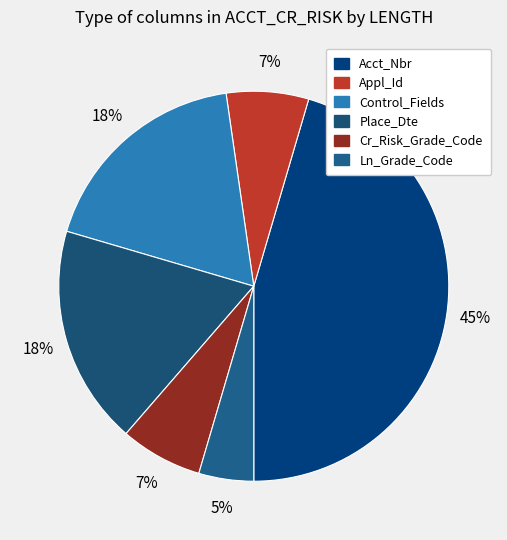

How many slices are in this pie chart?

6